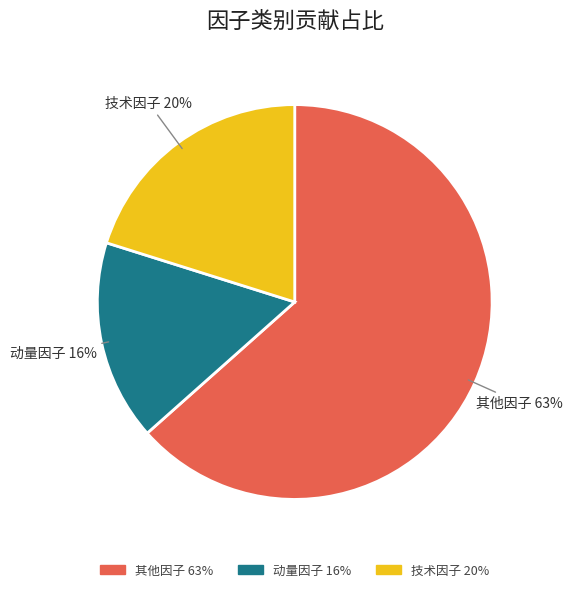

To the nearest percent, what is the combined percentage of 其他因子 and 技术因子?

84%